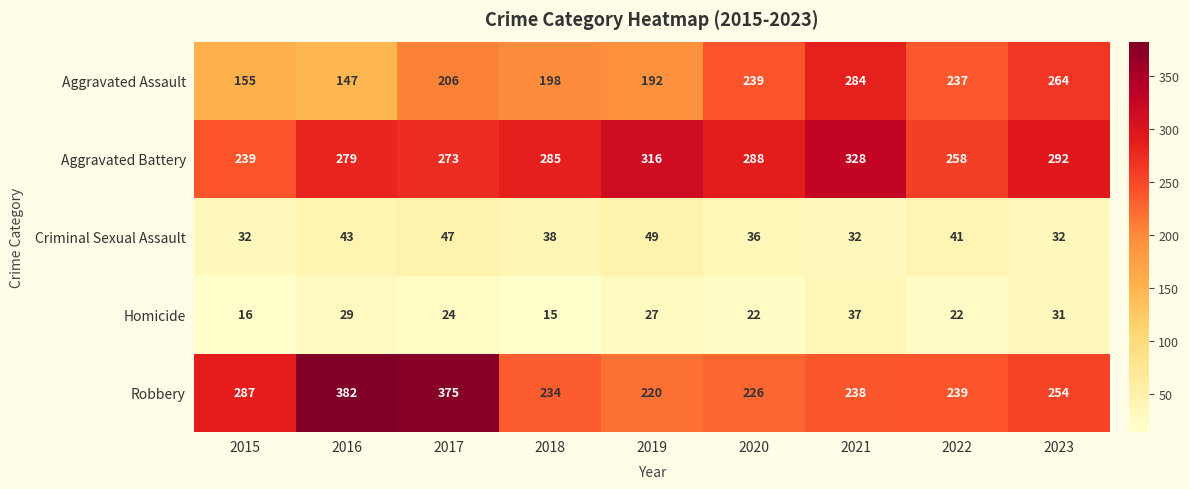

At how many categories does at least one series exceed 109?

9